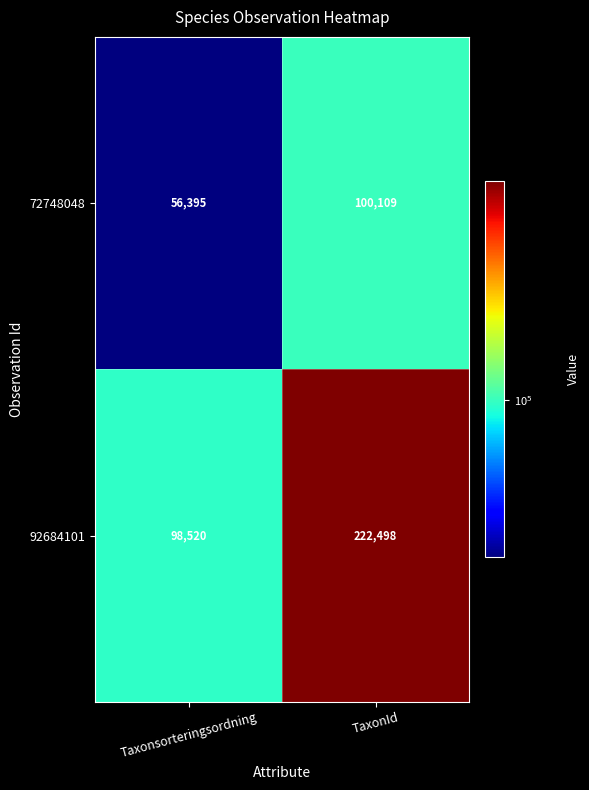

What is the difference between the maximum and minimum values in the 92684101 series?

123978